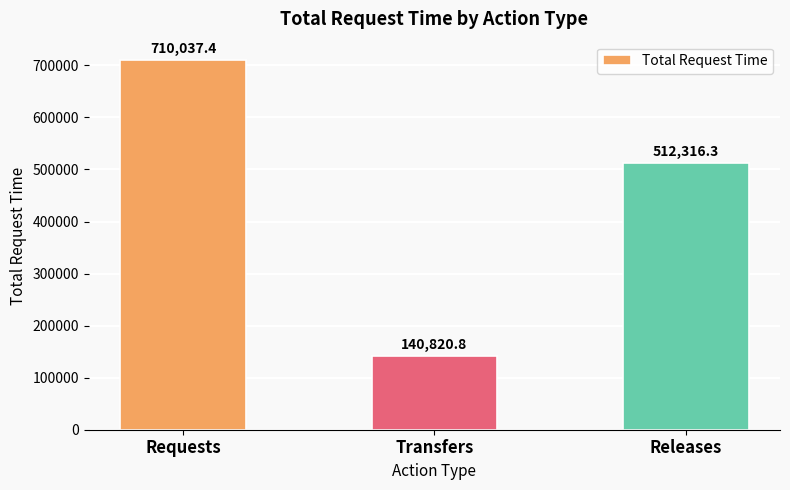

Approximately how many times larger is the value at Transfers compared to Releases?

0.3